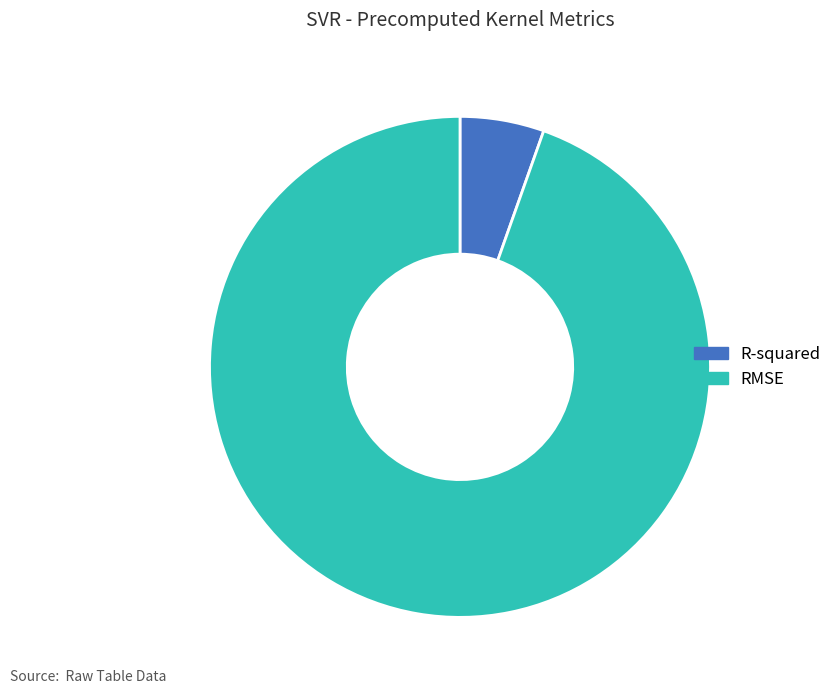

Which category has the biggest portion of the pie?

RMSE